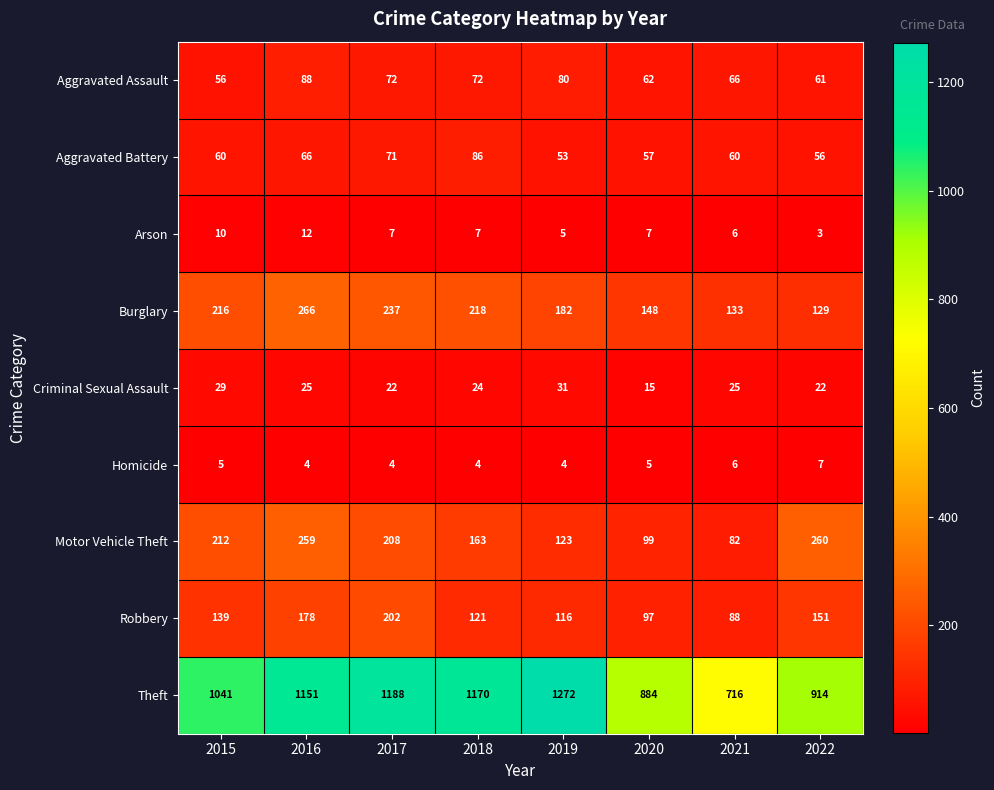

At which label is Robbery closest to 145?

2015